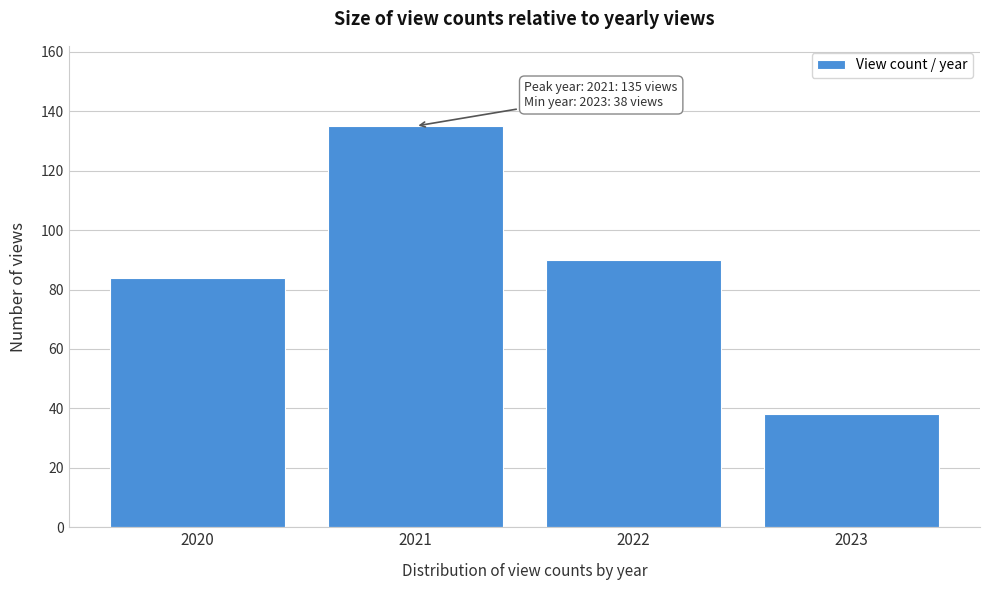

Reading right to left, transcribe all the data shown in this chart.

2023=38	2022=90	2021=135	2020=84